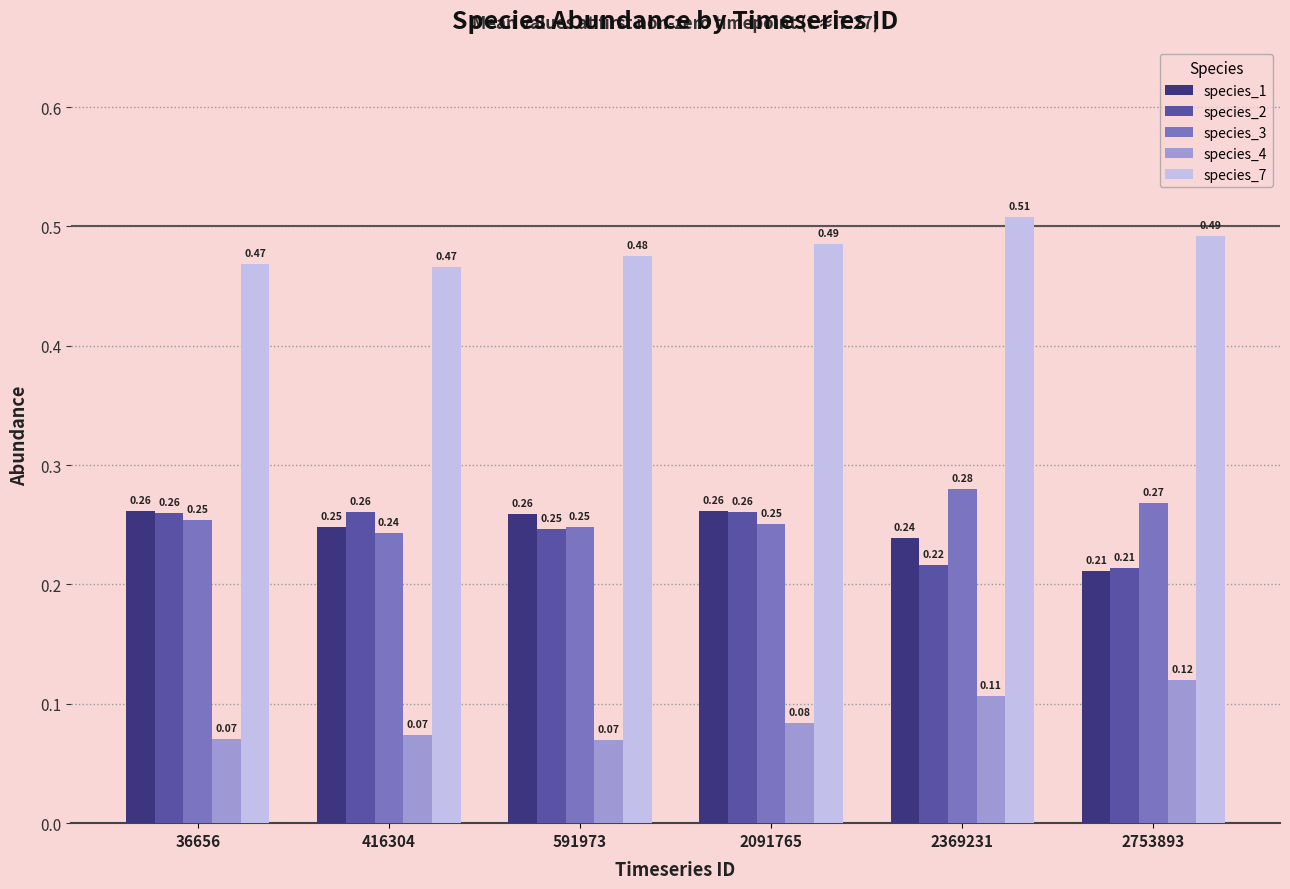

Which series changed the most between 591973 and 2369231?

species_4